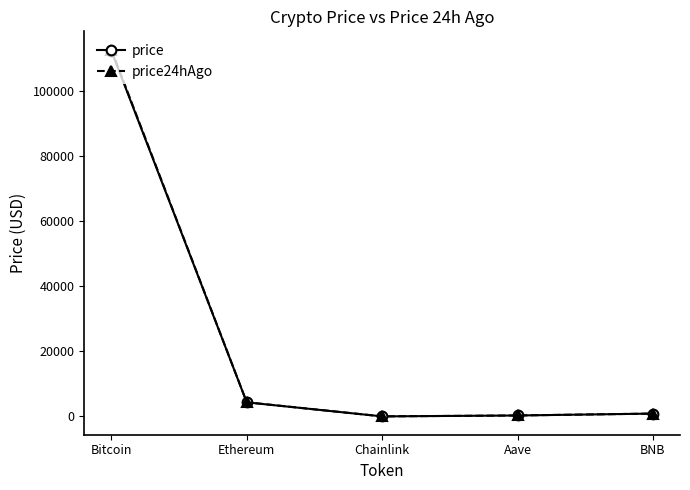

In price, how many points are lower than both neighbors (excluding endpoints)?

1